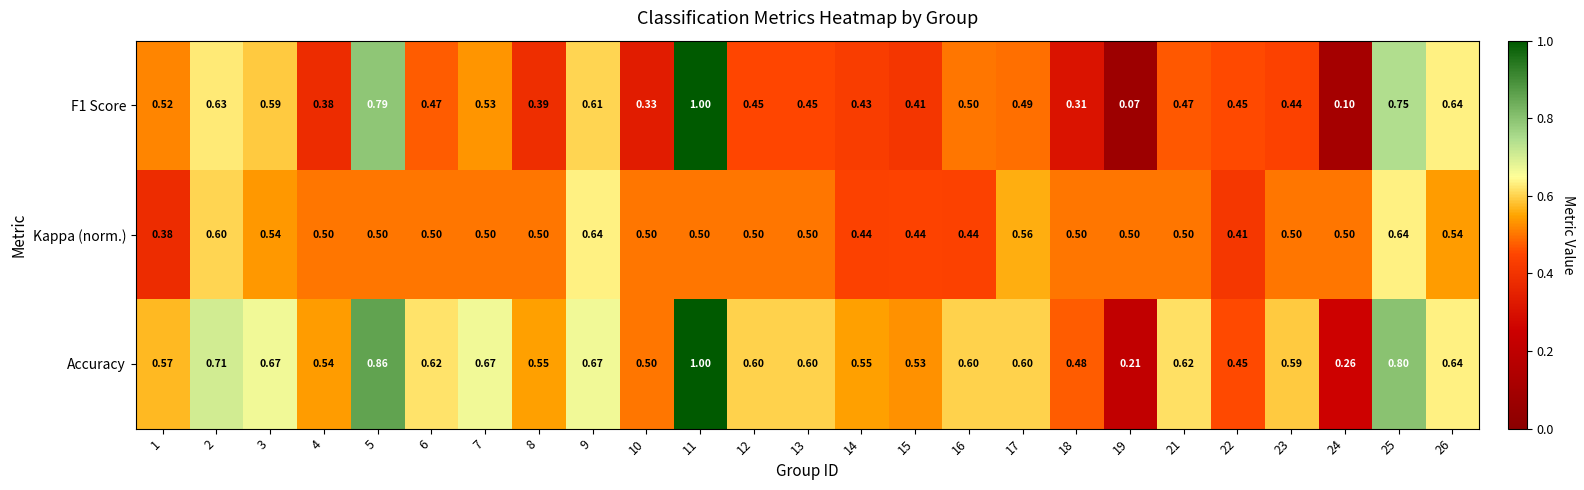

Which series changed the most between 1 and 13?

Kappa (norm.)